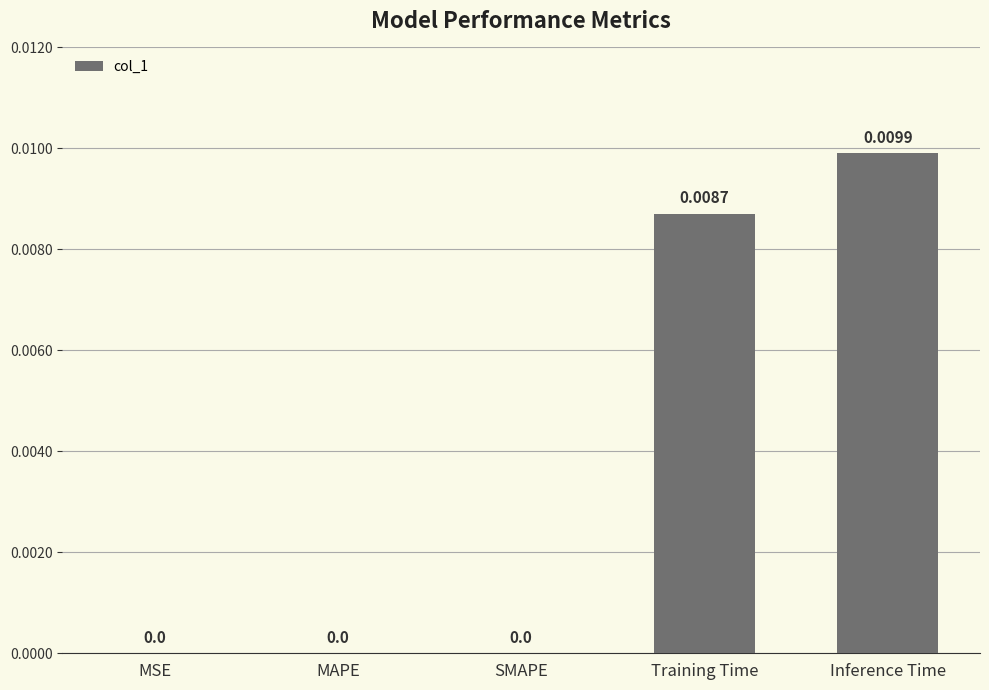

Which has a higher value, MSE or Training Time?

Training Time